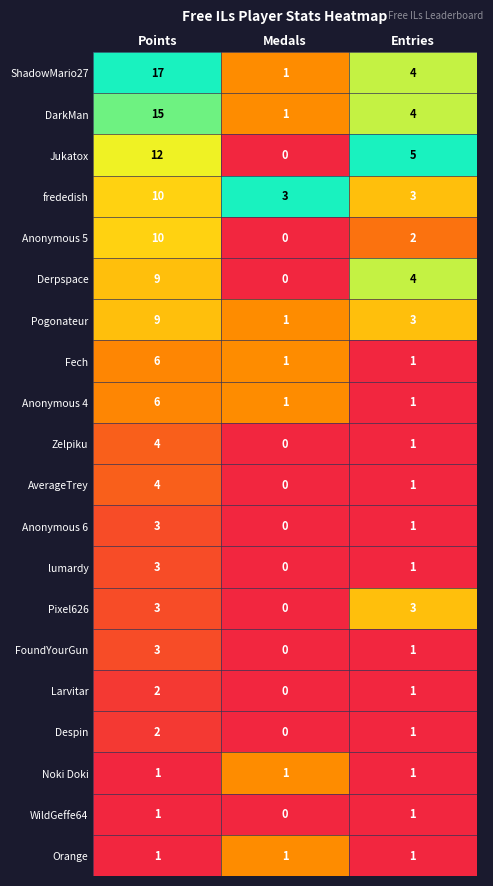

The value of Anonymous 6 at Medals is 0. True or false?

True